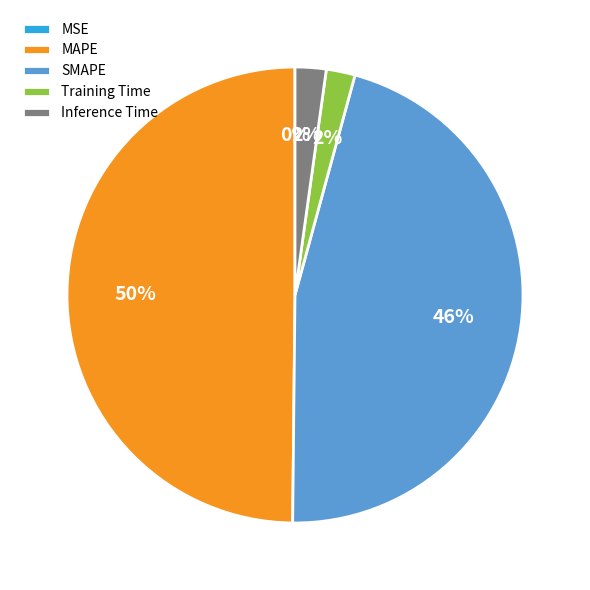

Between Training Time and SMAPE, which is larger?

SMAPE